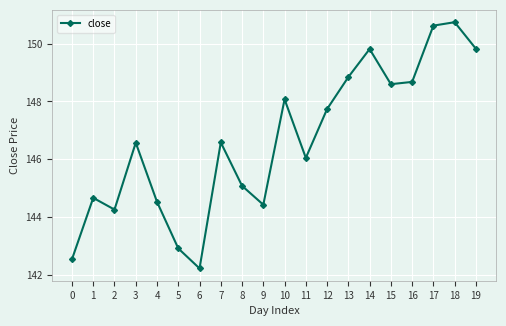

The value at 0 is 52.7. True or false?

False